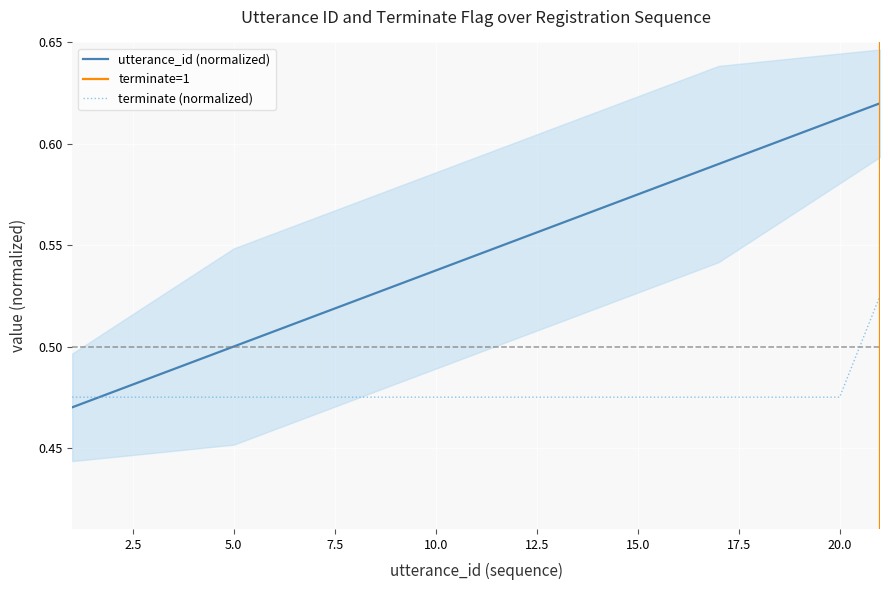

Which series has the widest spread of values?

utterance_id